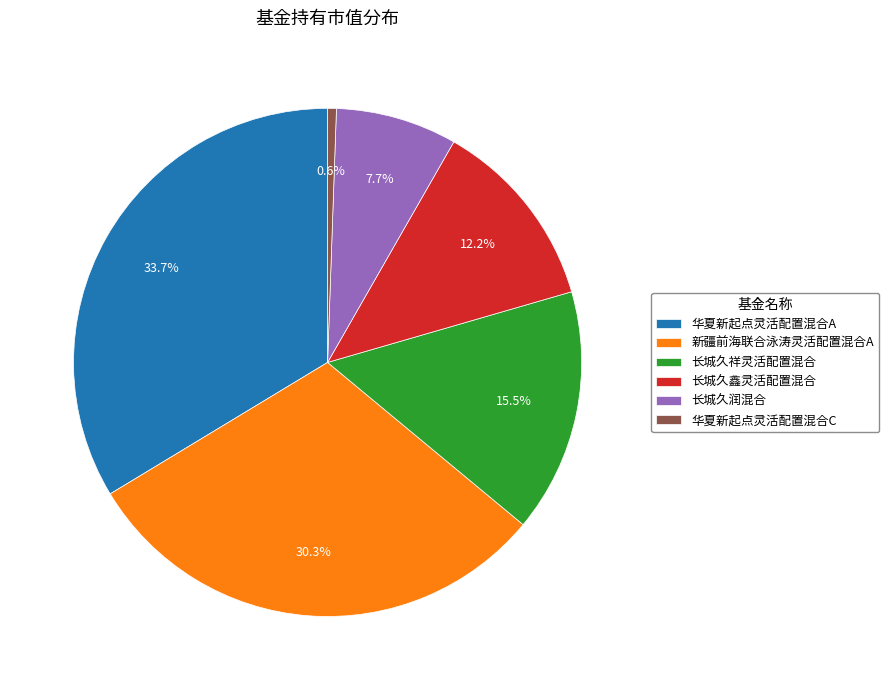

Is it true that 新疆前海联合泳涛灵活配置混合A is 37% of the pie?

False